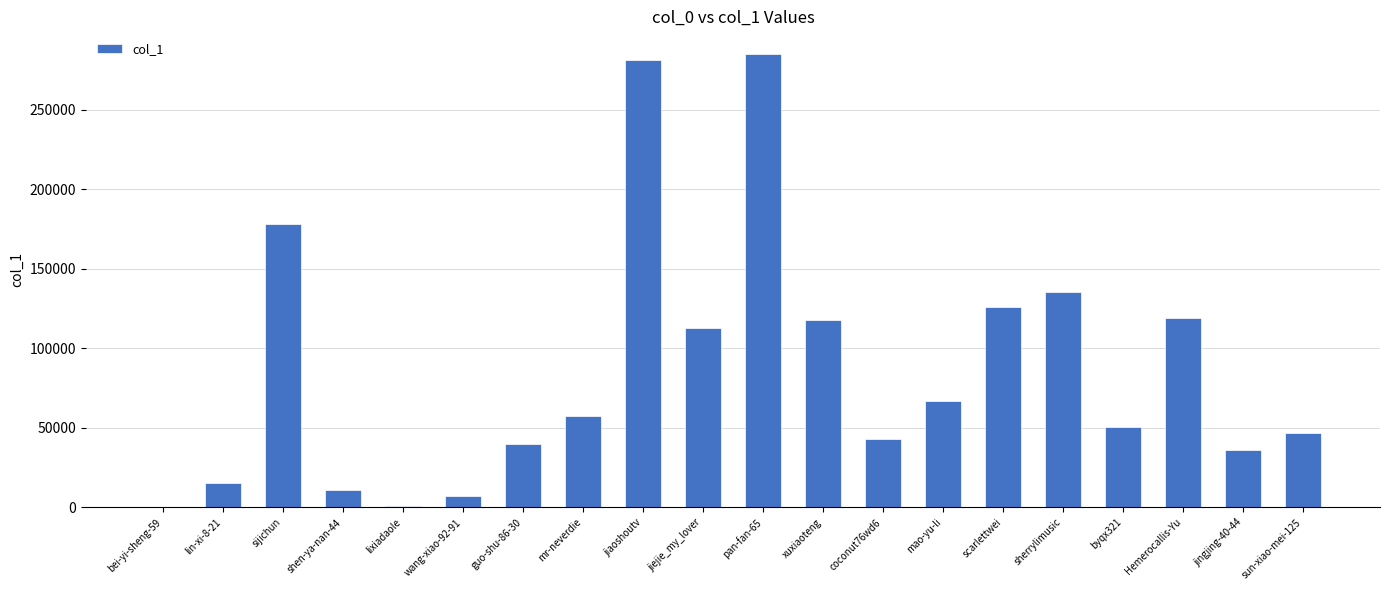

What is the ratio of the value at Hemerocallis-Yu to the value at jiejie_my_lover?

1.1